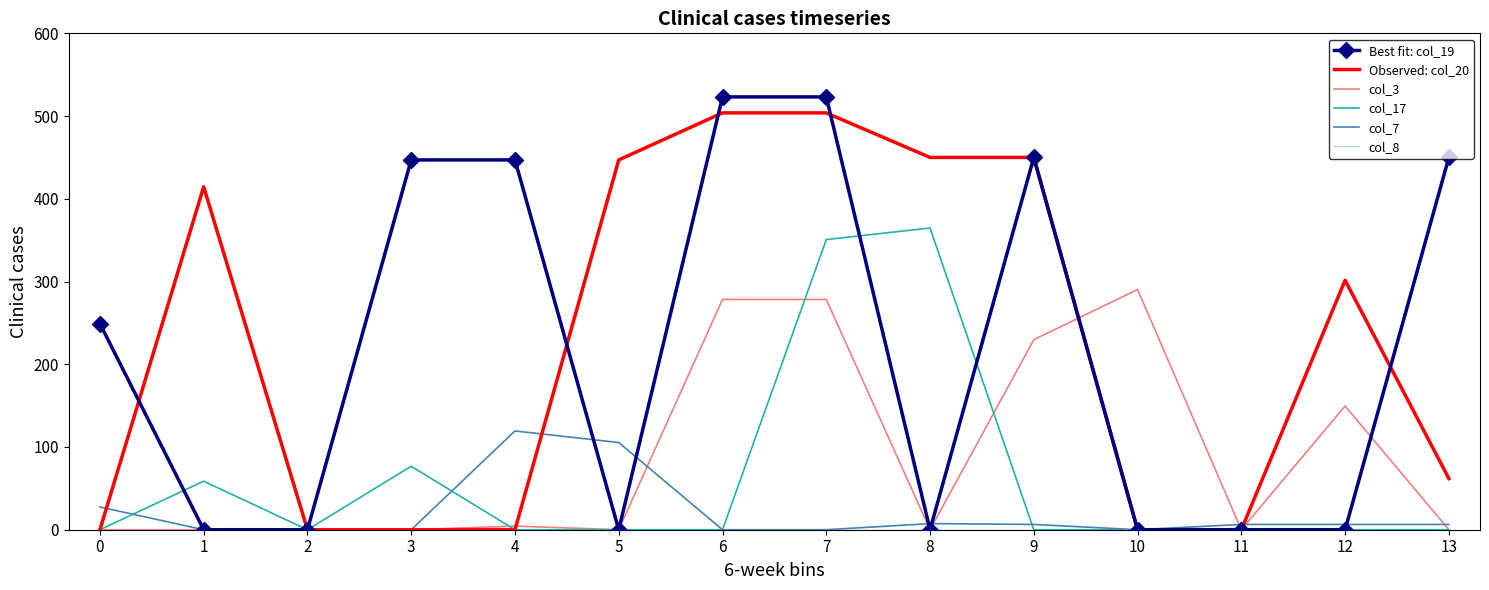

Which series has the widest spread of values?

Best fit: col_19